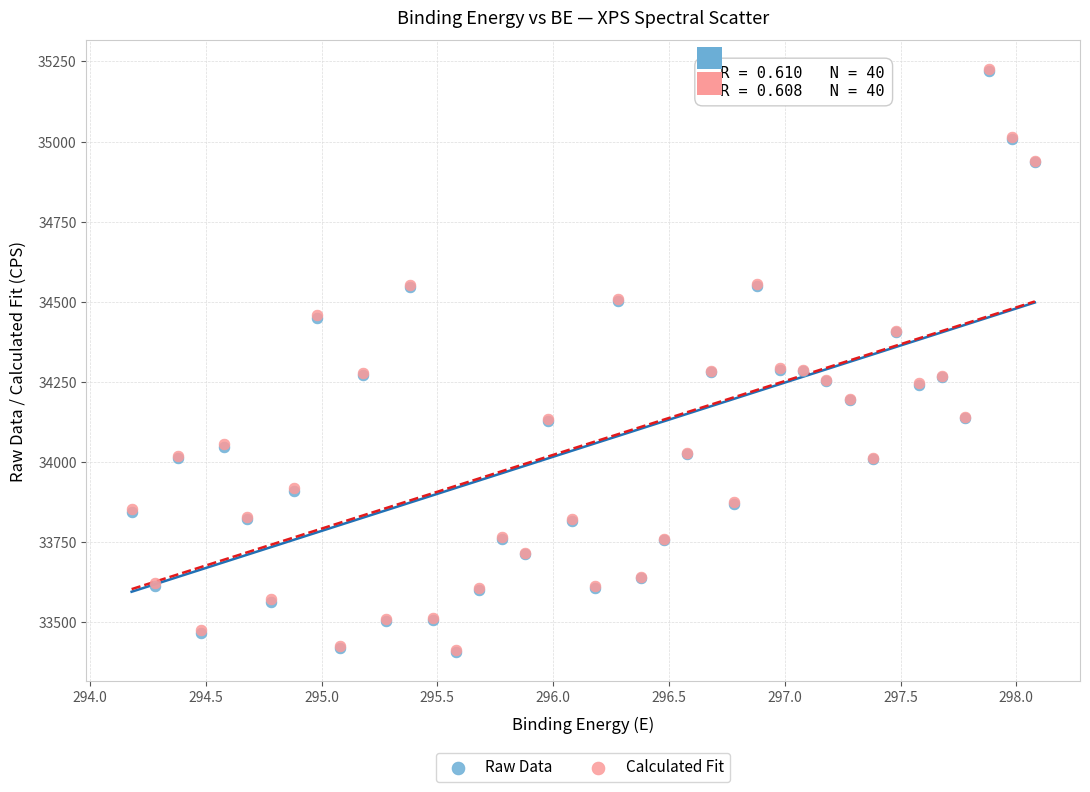

What are all the series names shown in the legend?

Raw Data, Calculated Fit